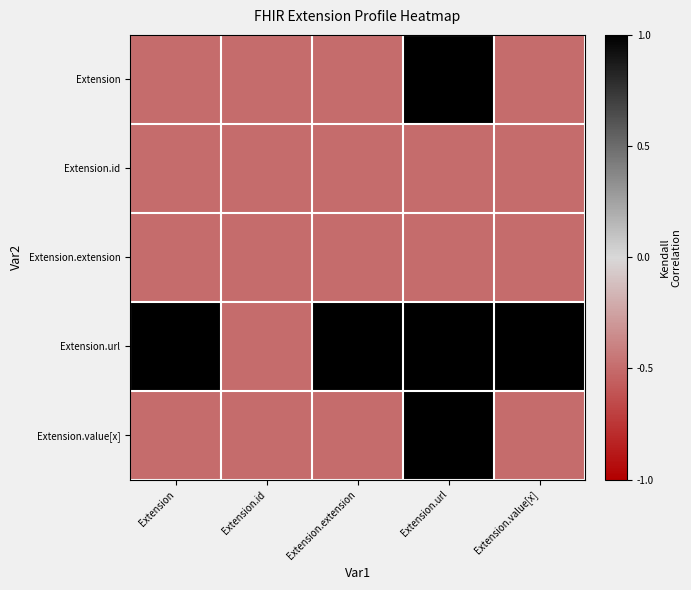

What is the minimum value shown in the chart?

-0.5